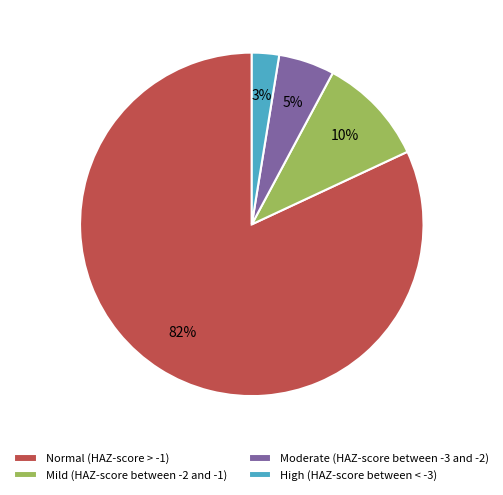

To the nearest percent, what portion does Mild (HAZ-score between -2 and -1) represent?

10%